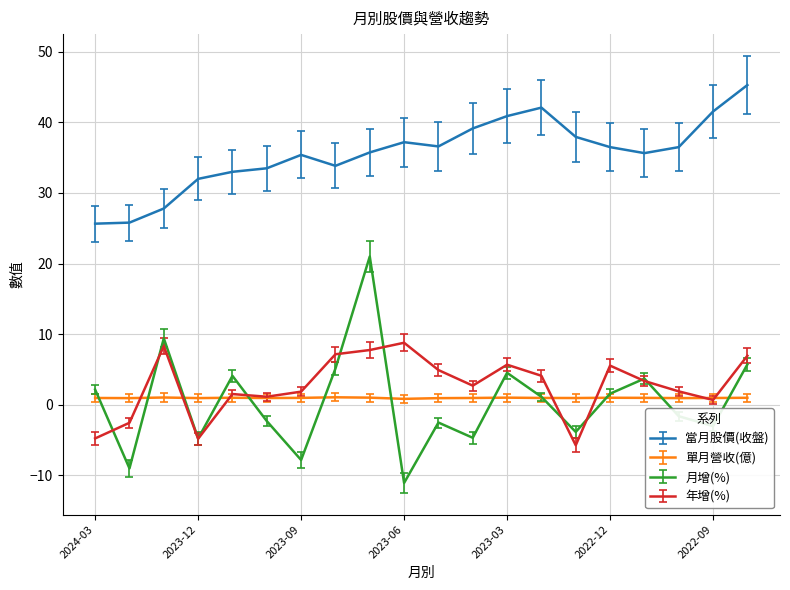

What is the smallest value displayed?

-11.1